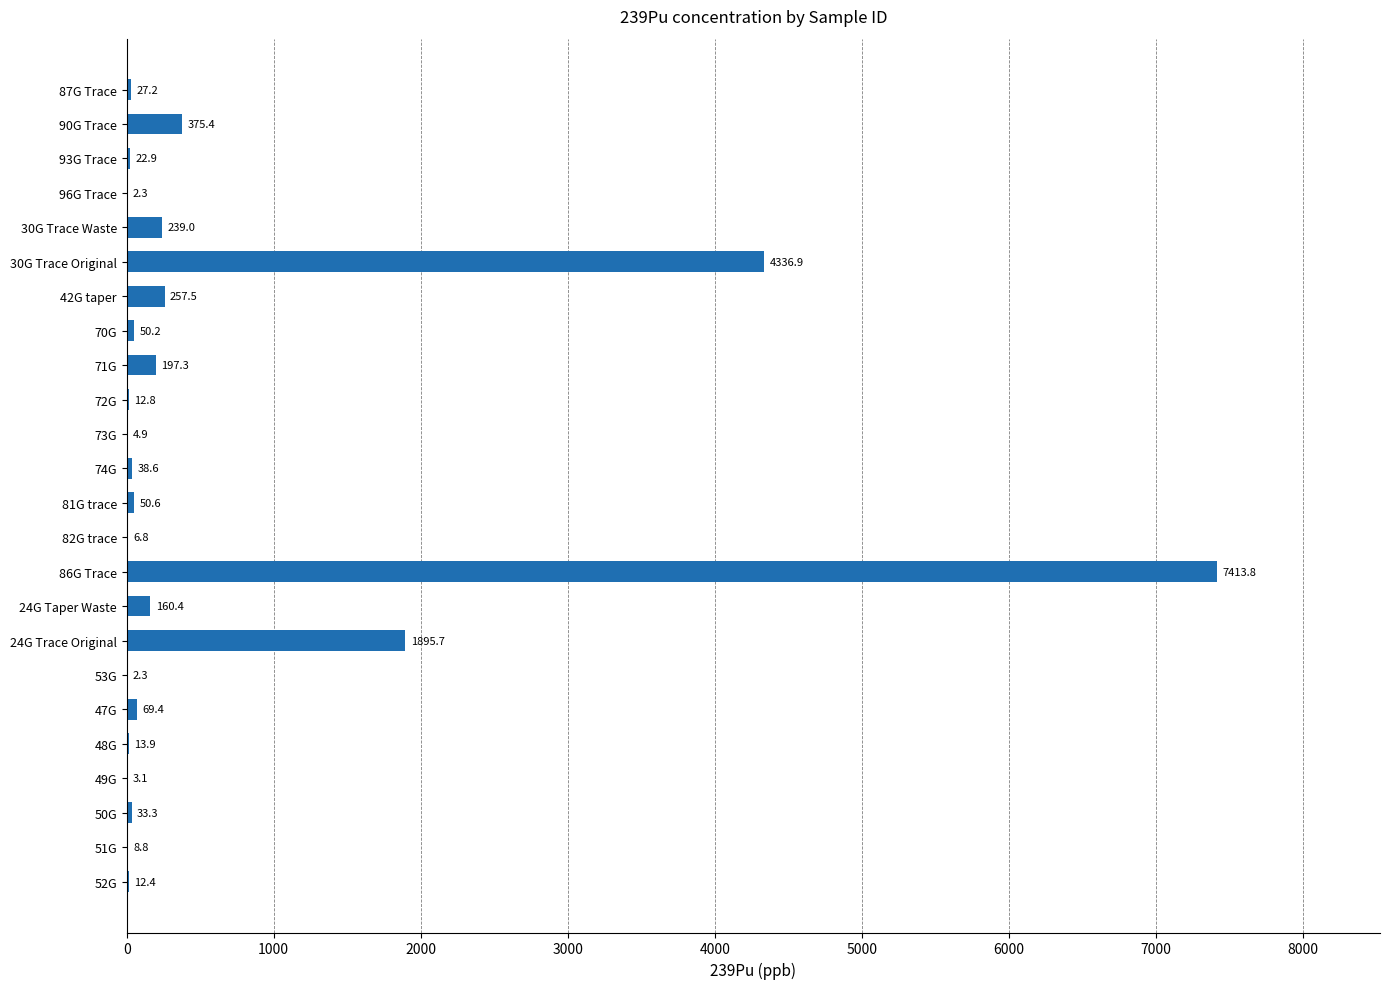

At which label is the value closest to 3708?

30G Trace Original